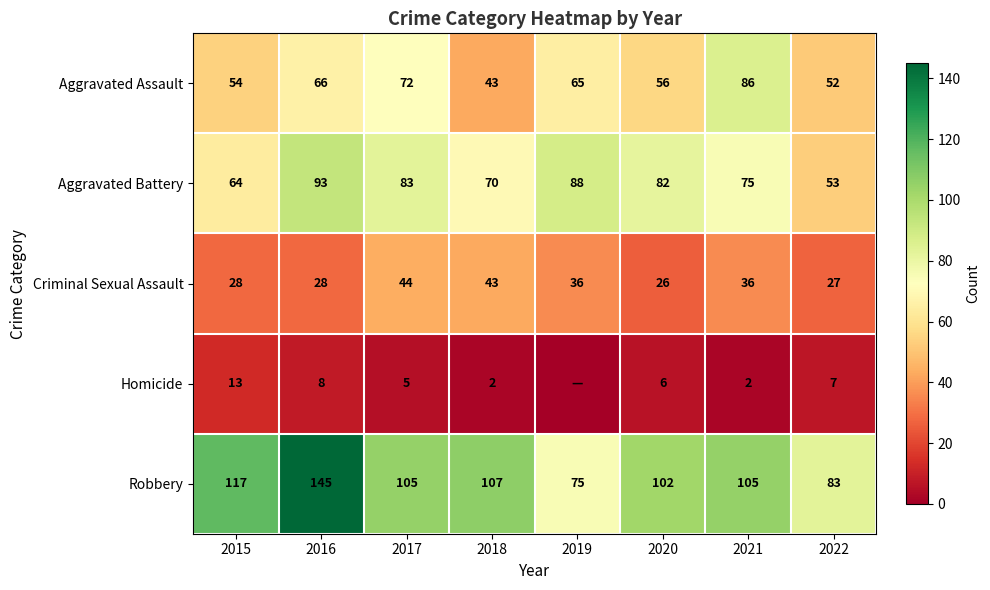

At 2015, list the series in order from largest to smallest.

Robbery, Aggravated Battery, Aggravated Assault, Criminal Sexual Assault, Homicide